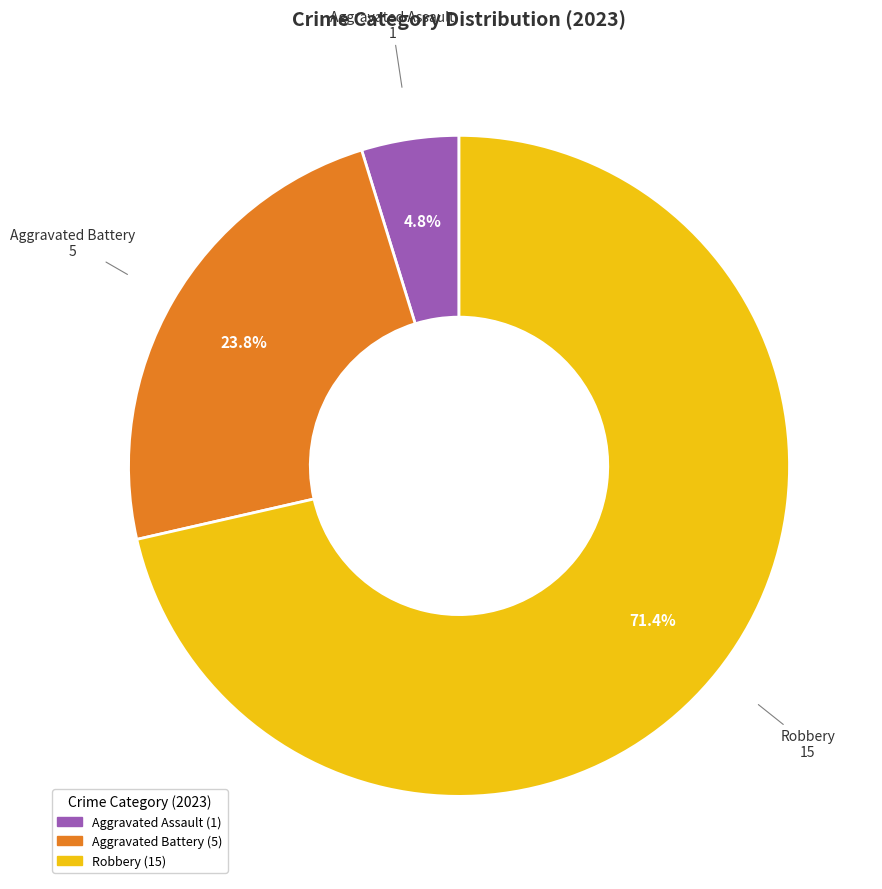

Is there a majority slice in this chart?

Yes